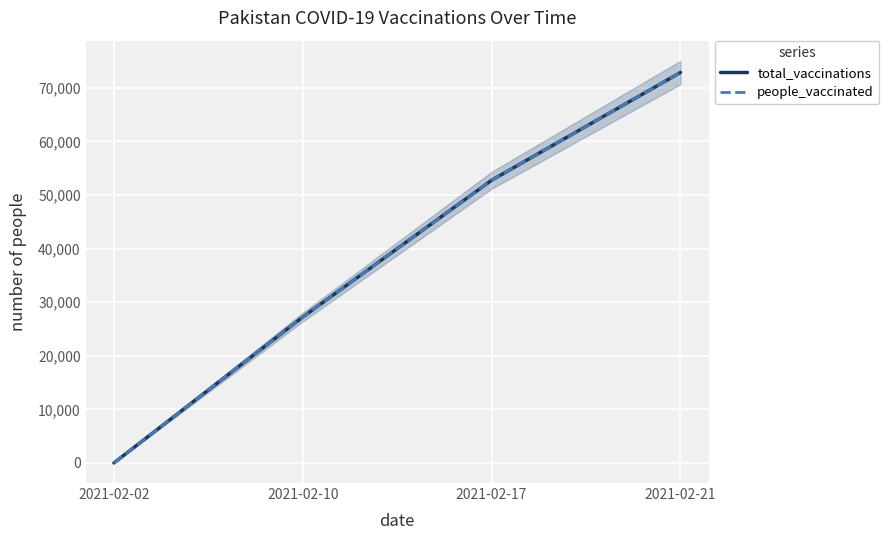

Rank the series by their maximum value, from lowest to highest.

total_vaccinations, people_vaccinated